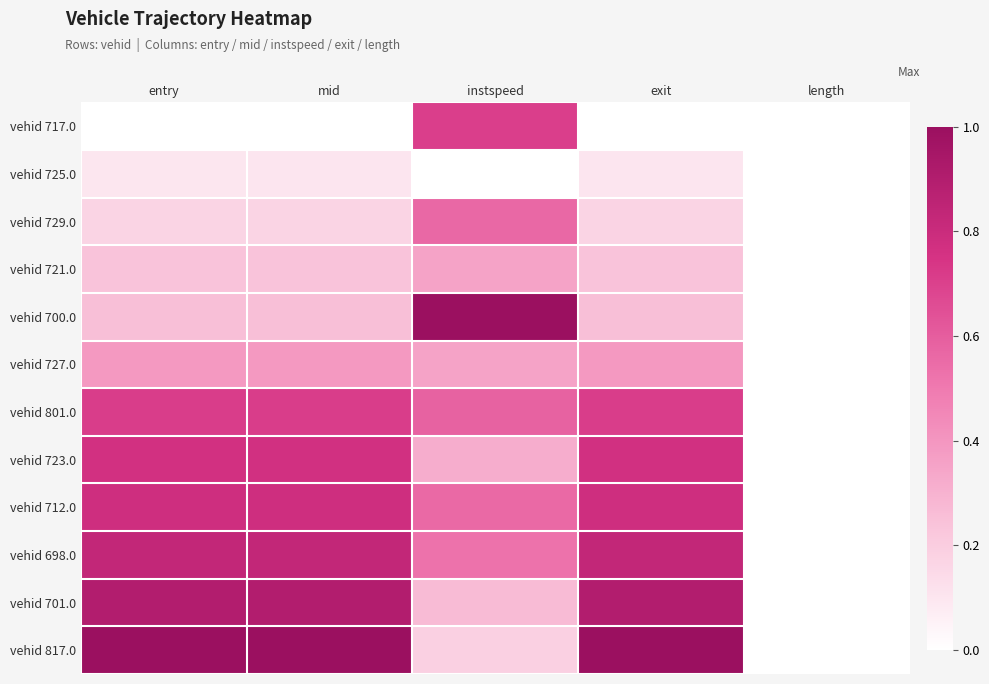

List the series in order of their peak value, highest first.

vehid 817.0, vehid 700.0, vehid 701.0, vehid 698.0, vehid 712.0, vehid 723.0, vehid 801.0, vehid 717.0, vehid 729.0, vehid 727.0, vehid 721.0, vehid 725.0